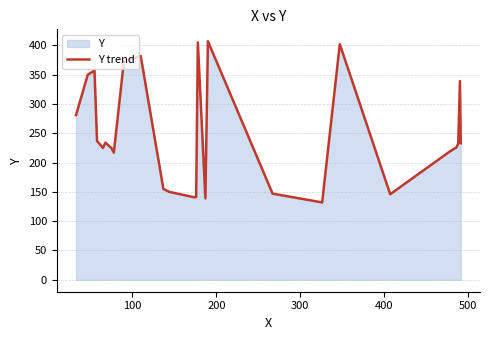

What is the difference between the maximum and minimum values?

275